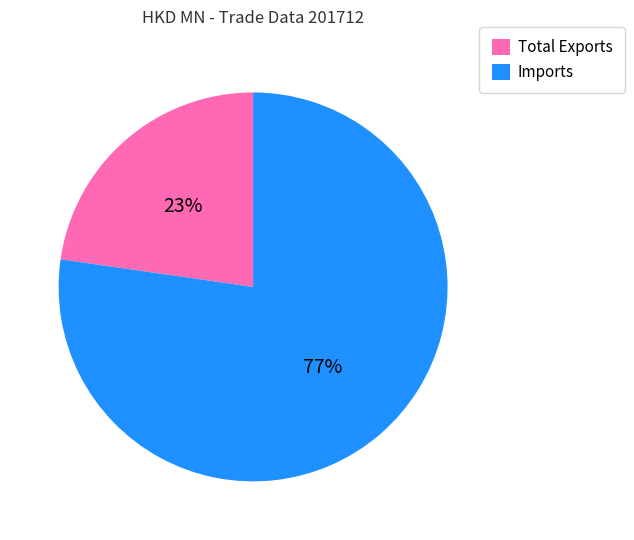

To the nearest percent, what portion does Imports represent?

77%